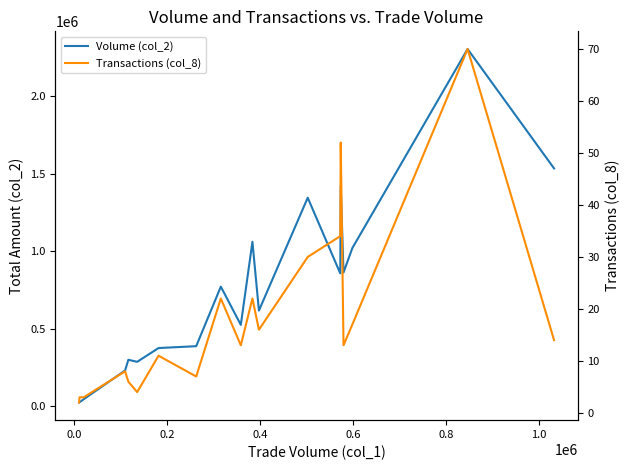

True or false: Volume (col_2) and Transactions (col_8) intersect in this chart.

False